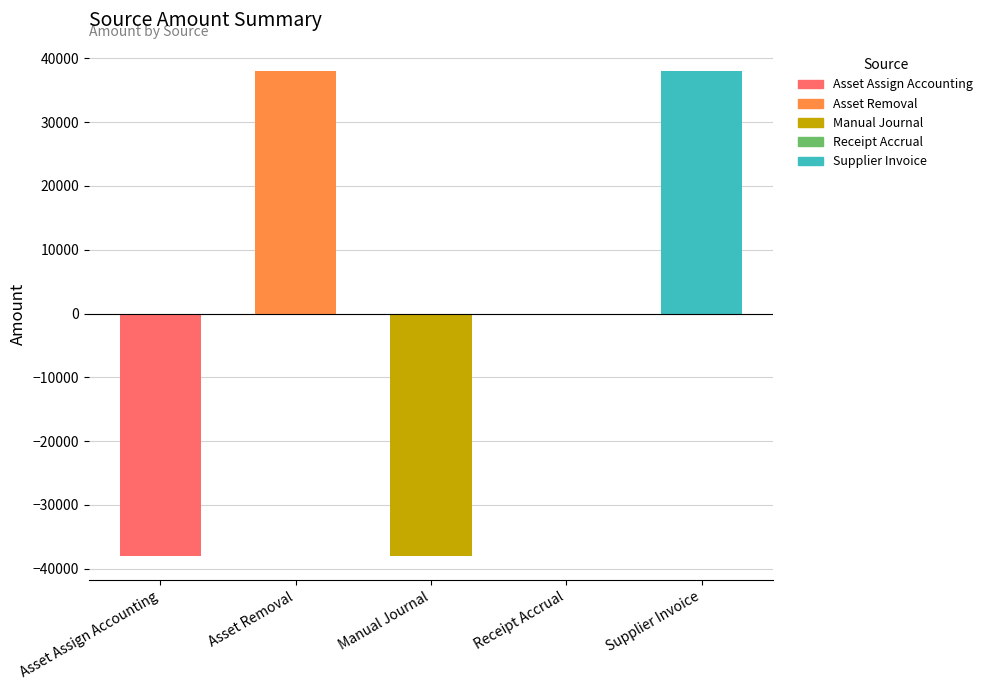

What is the label of the 1st bar from the left?

Asset Assign Accounting